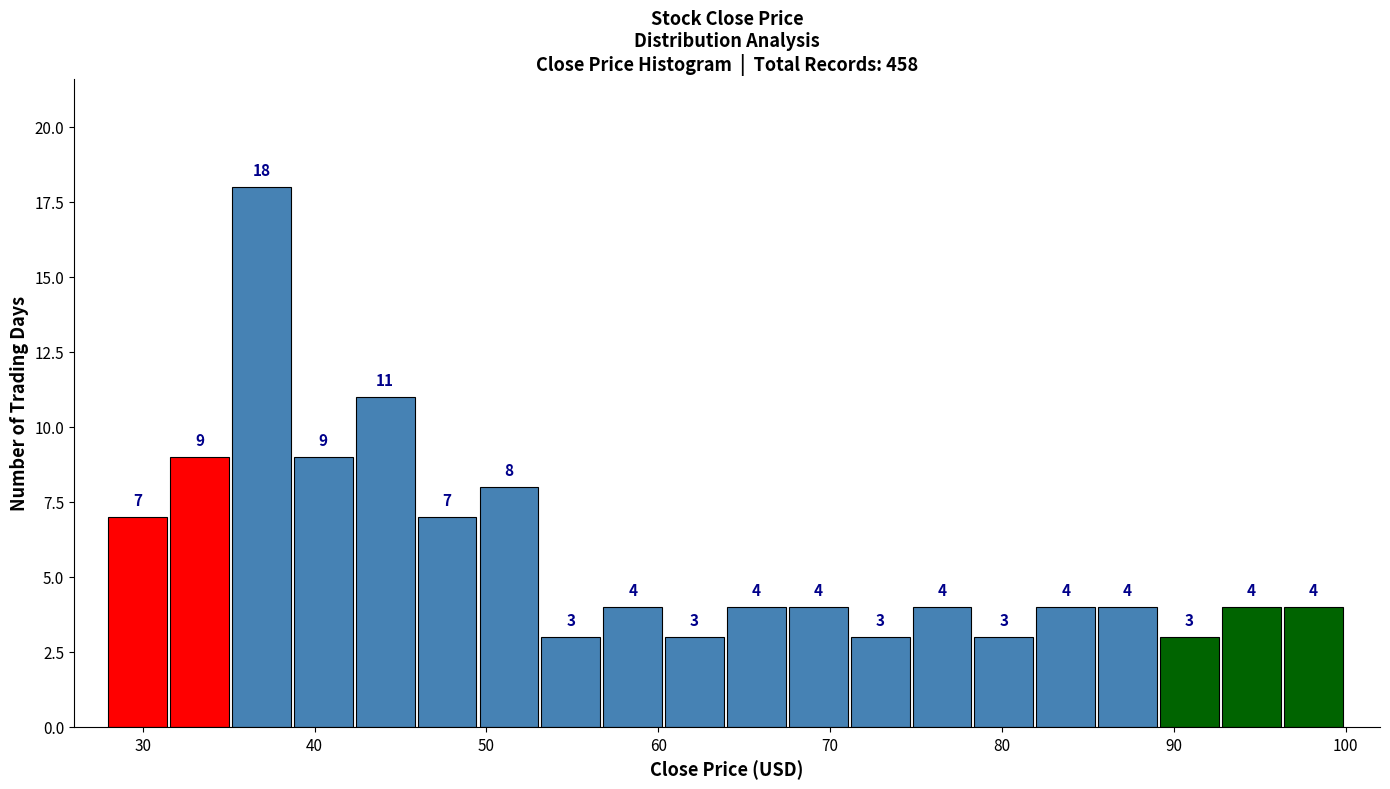

Read against the x-axis, roughly where is the centre of the tallest bar?

37